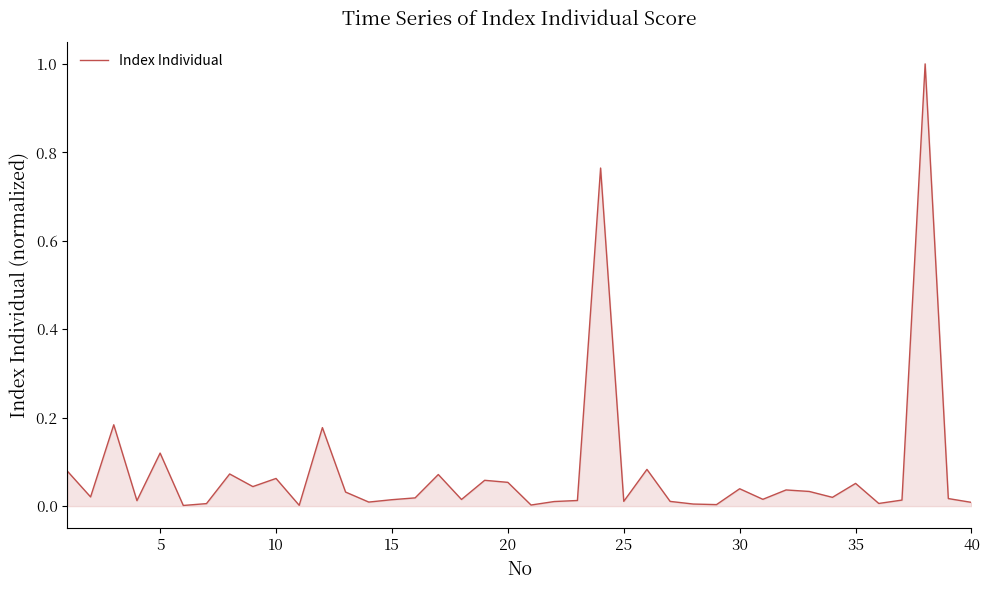

What is the difference between the maximum and minimum values?

1.0